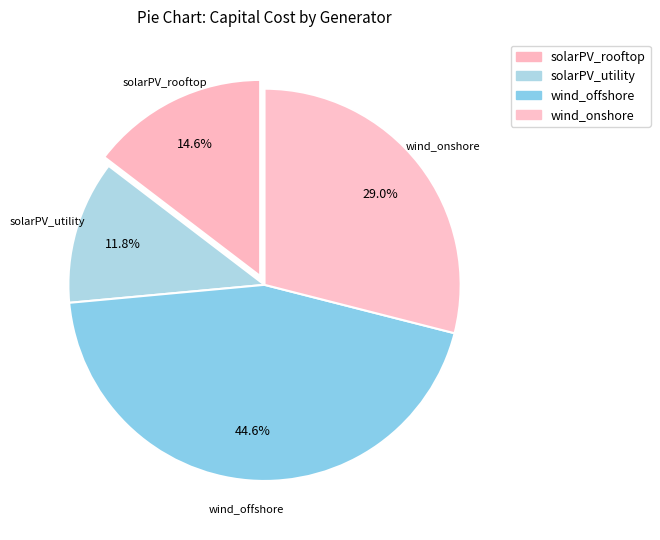

The solarPV_rooftop slice represents 15% of the pie. True or false?

True